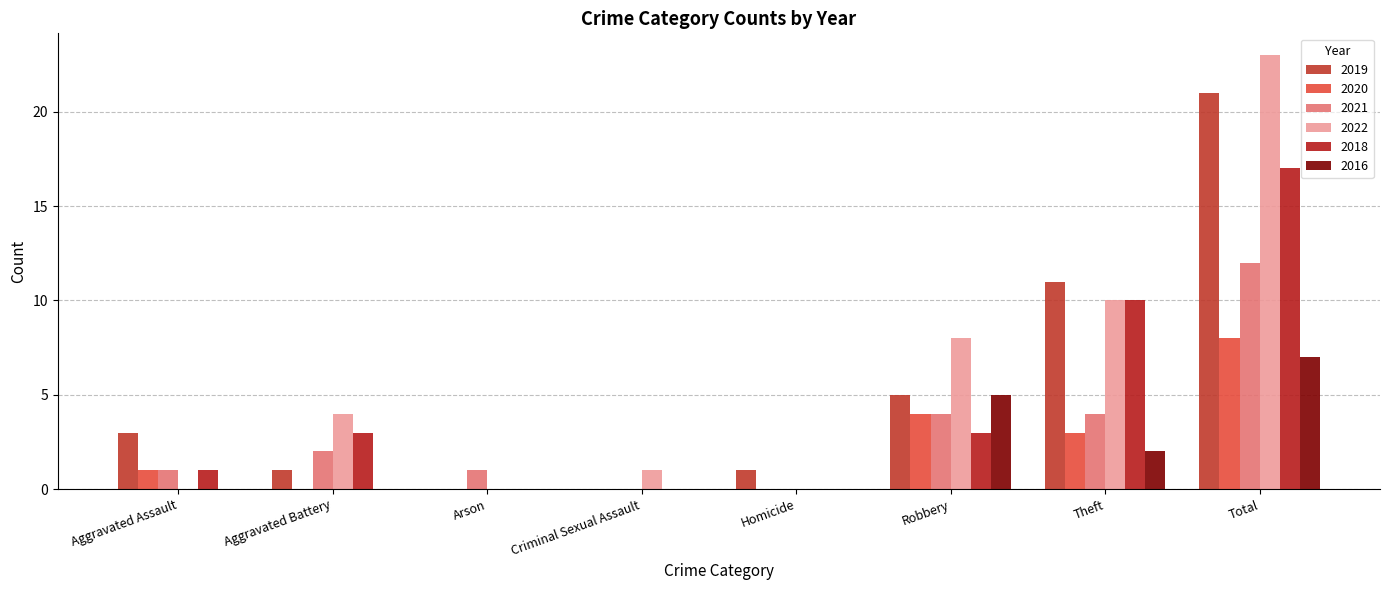

Reading left to right, what are all the values shown in this chart?

2019: 3	1	0	0	1	5	11	21
2020: 1	0	0	0	0	4	3	8
2021: 1	2	1	0	0	4	4	12
2022: 0	4	0	1	0	8	10	23
2018: 1	3	0	0	0	3	10	17
2016: 0	0	0	0	0	5	2	7